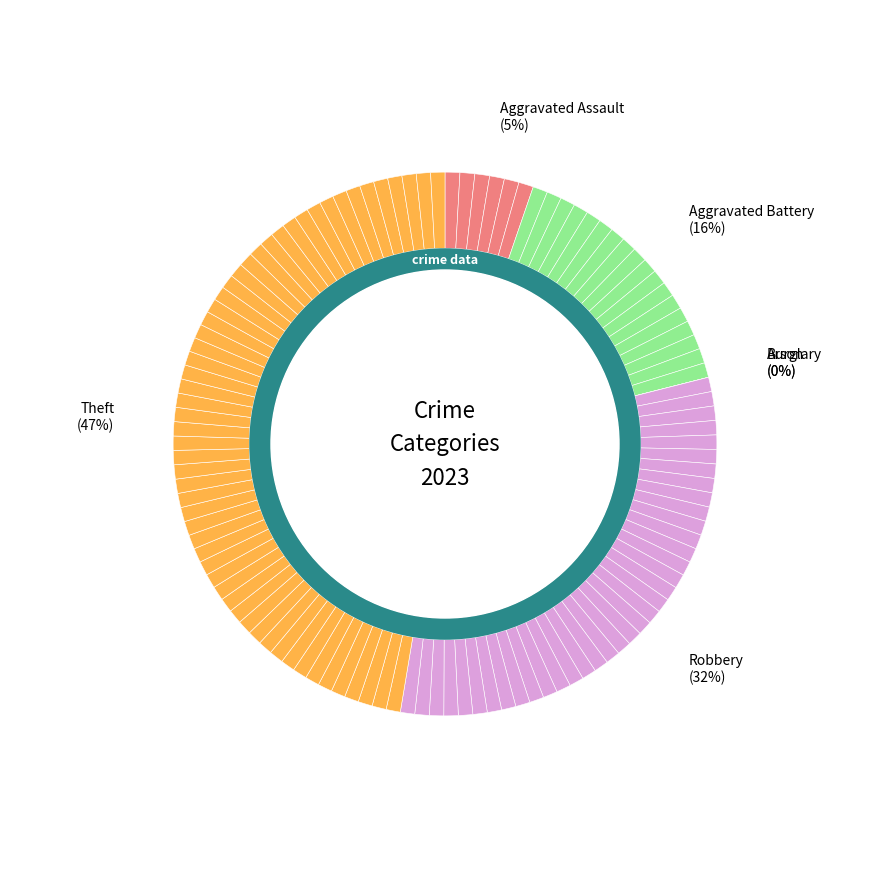

Does Robbery account for over 50% of the chart?

No